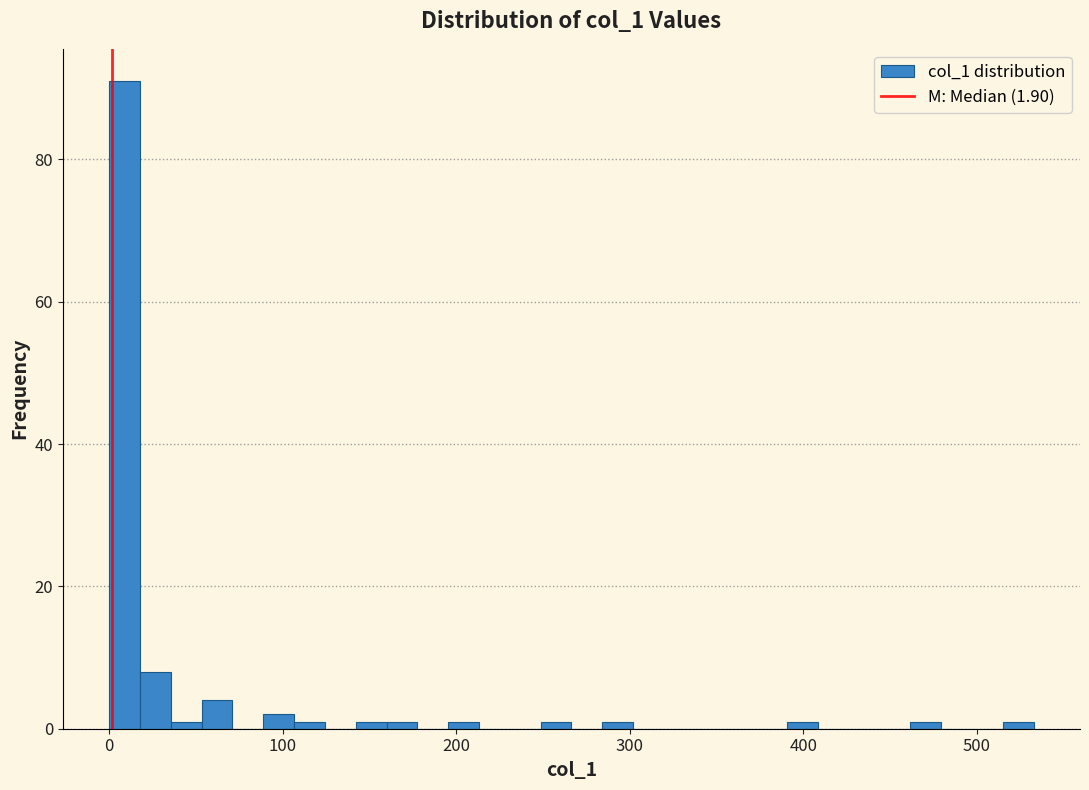

Read against the x-axis, roughly where is the centre of the tallest bar?

10